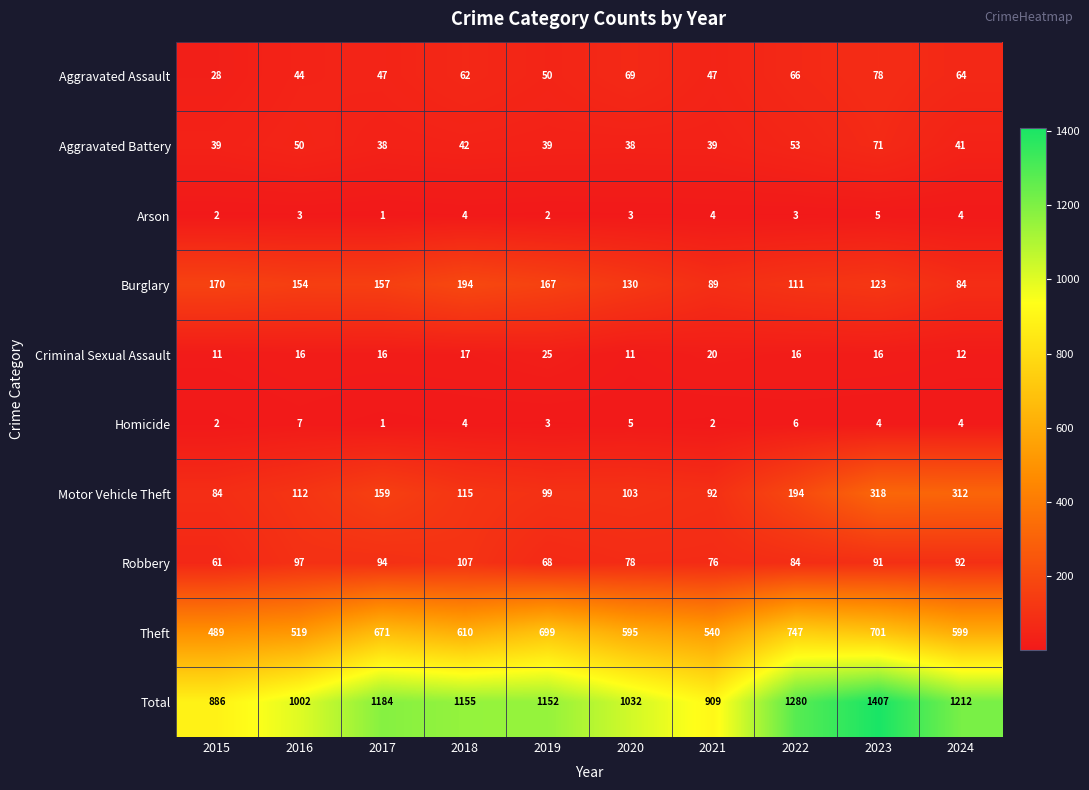

Count the Homicide values in the range 2 to 5.

7